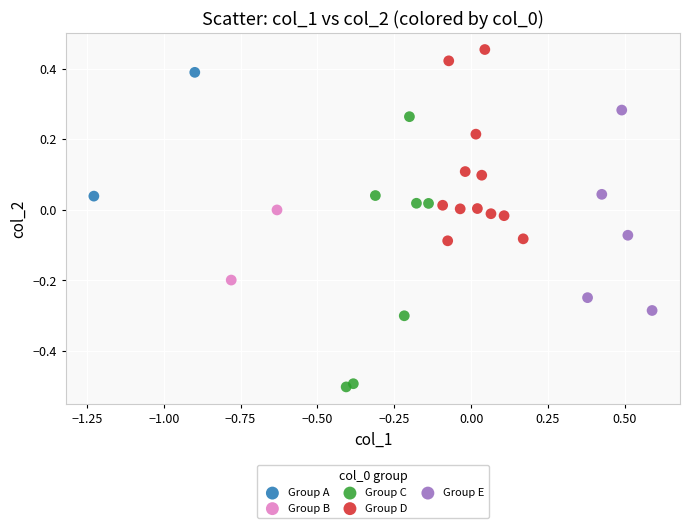

Which series contains the highest Y value?

Group D